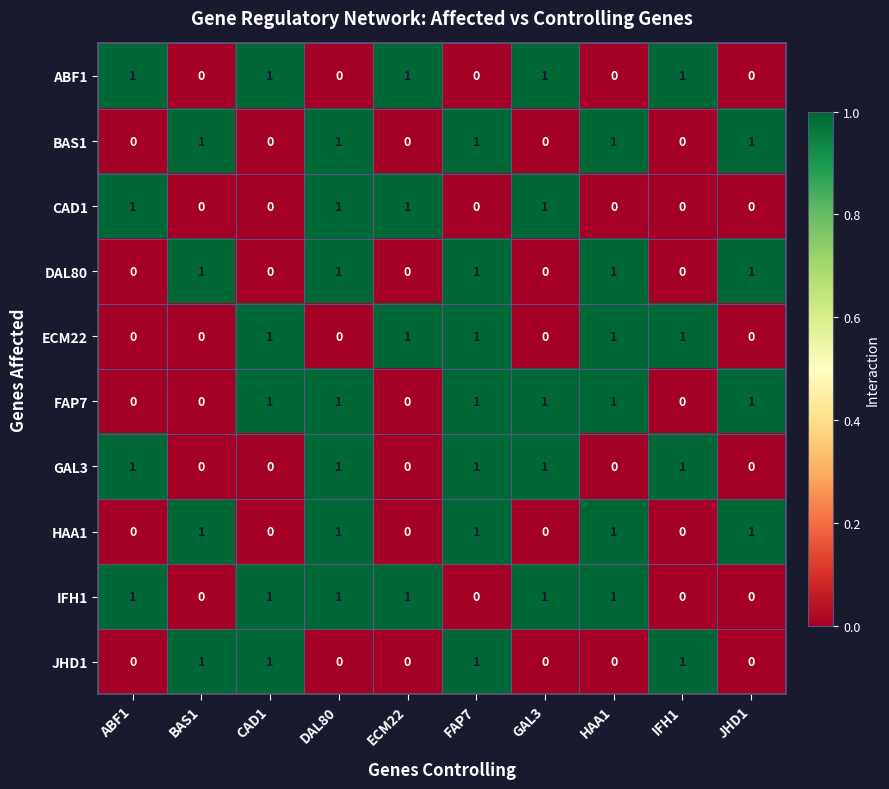

What is the sum of all DAL80 values?

5